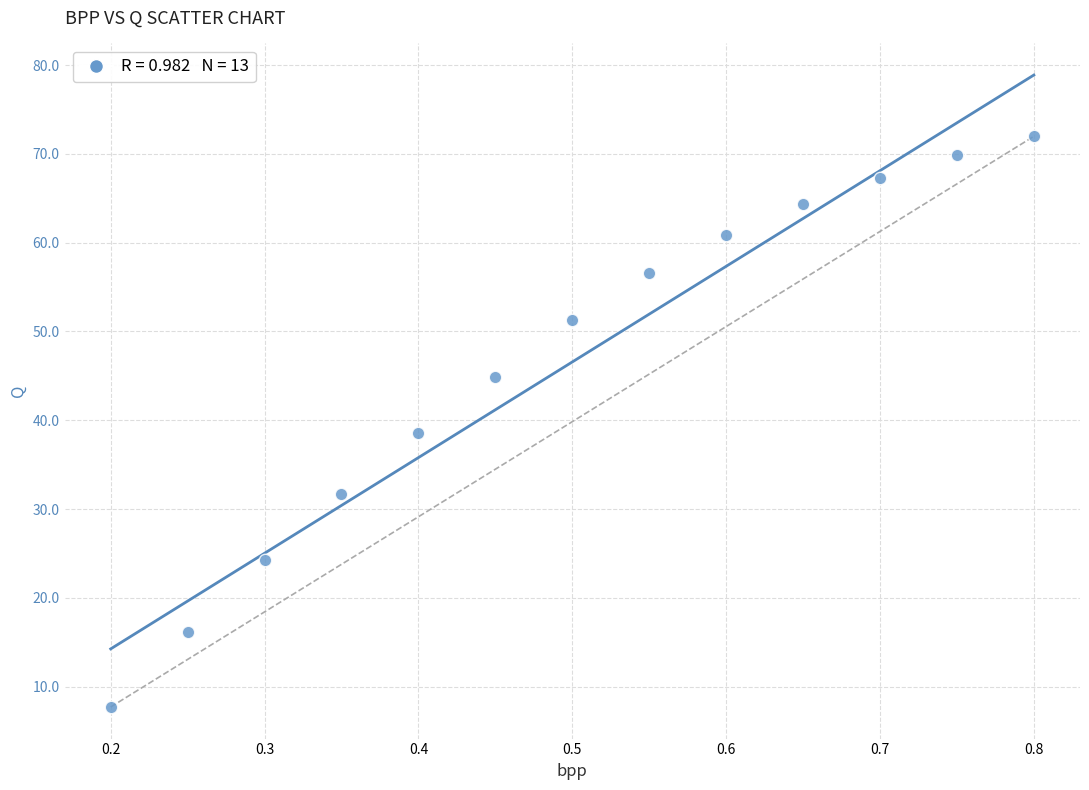

What is the range of X values (max minus min)?

0.6